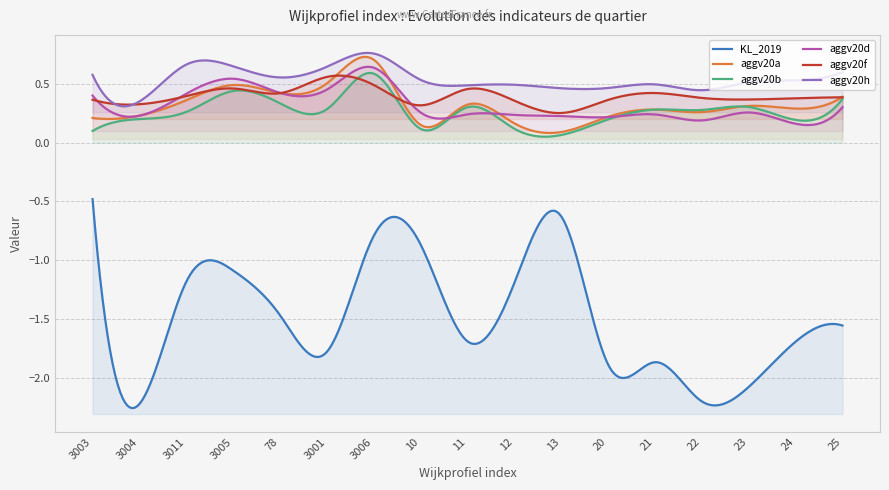

True or false: KL_2019 has a value of -1.6 at 25.

True